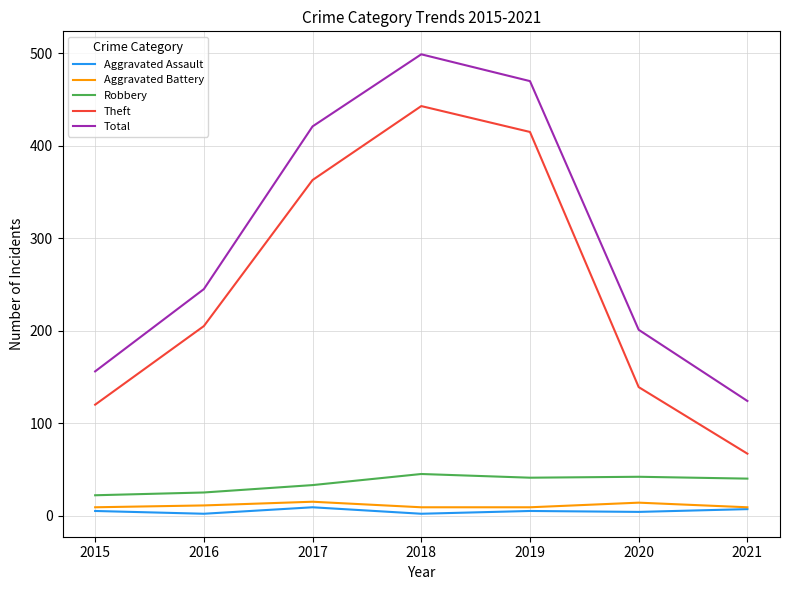

Which series has the largest total across all categories?

Total